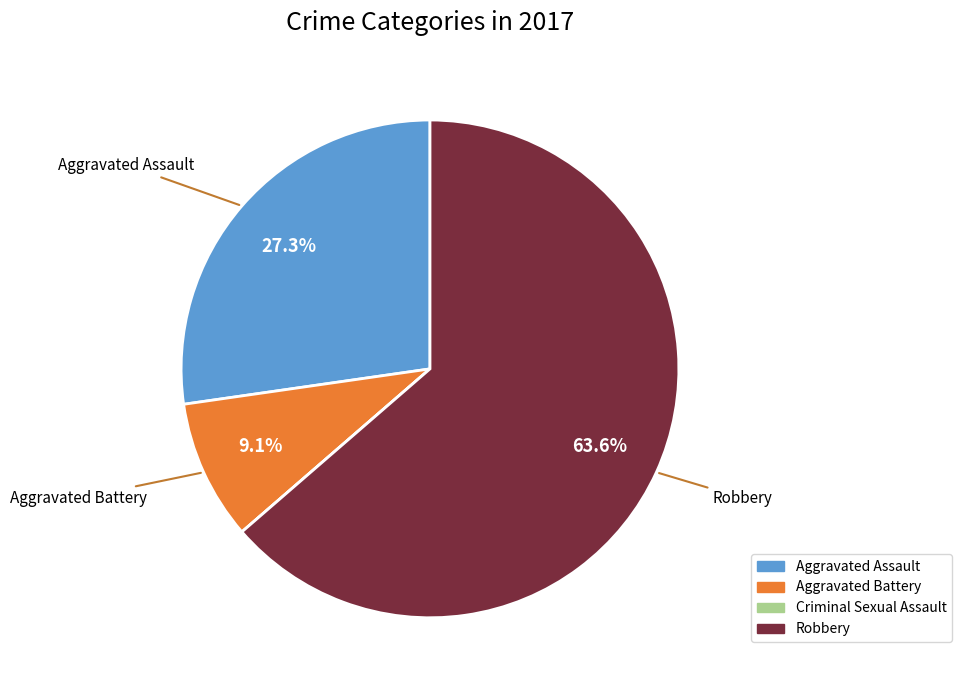

What percentage is the Aggravated Battery slice, to the nearest percent?

9%